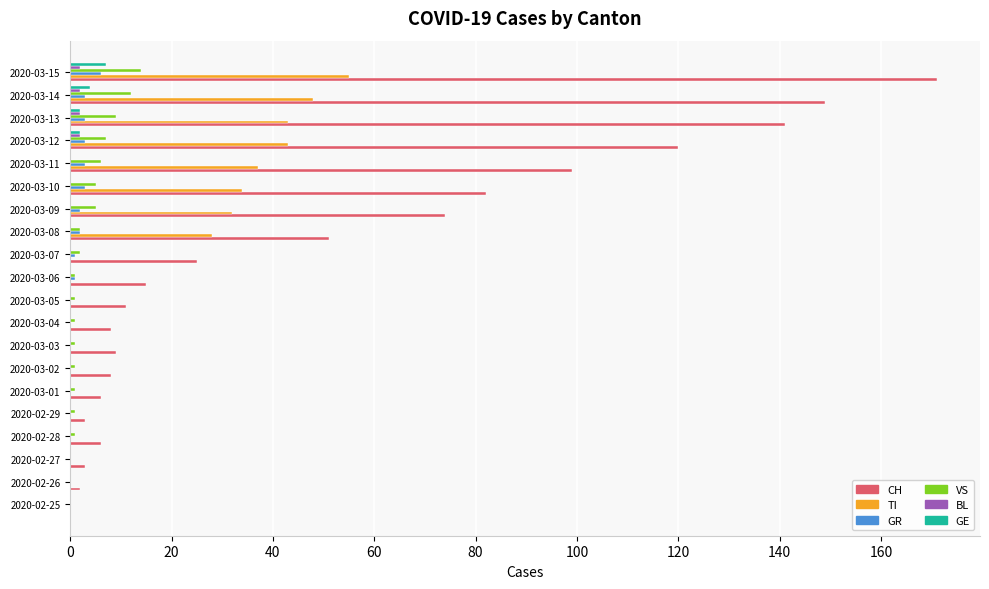

What are all the series names shown in the legend?

CH, TI, GR, VS, BL, GE